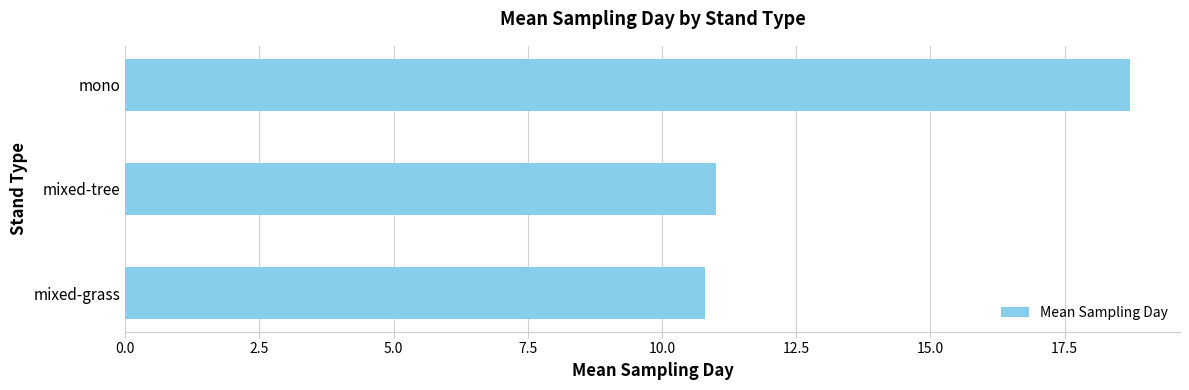

How many bars are there in total?

3